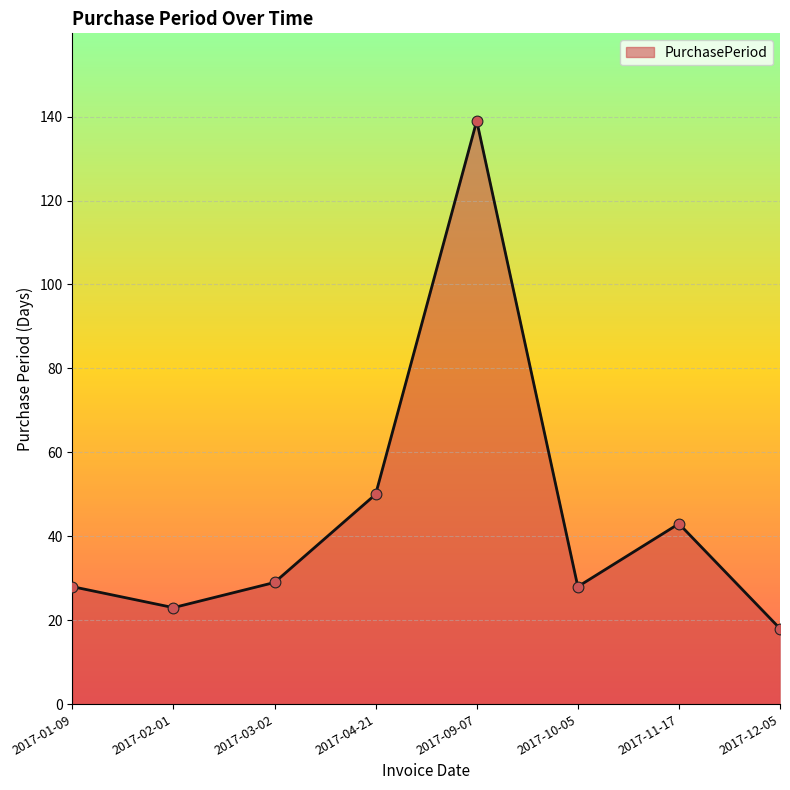

What is the ratio of the value at 2017-10-05 to the value at 2017-03-02?

1.0